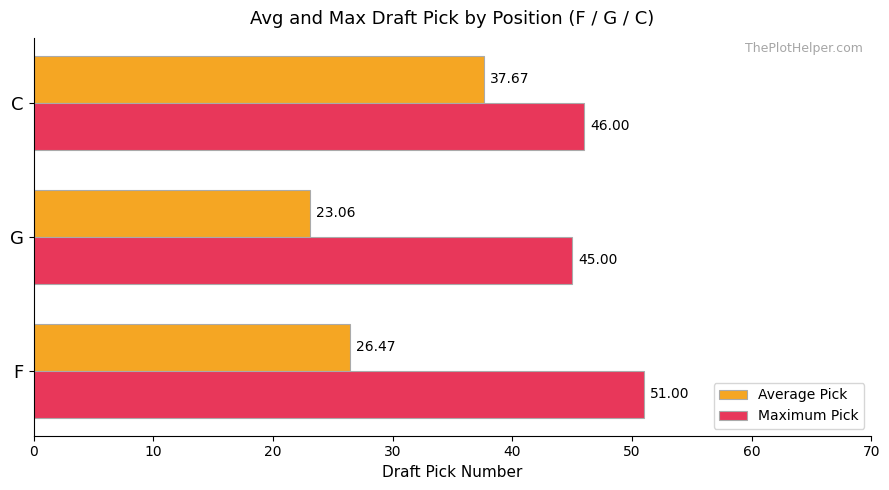

Is the value of Maximum Pick at G greater than the value of Average Pick at C?

Yes